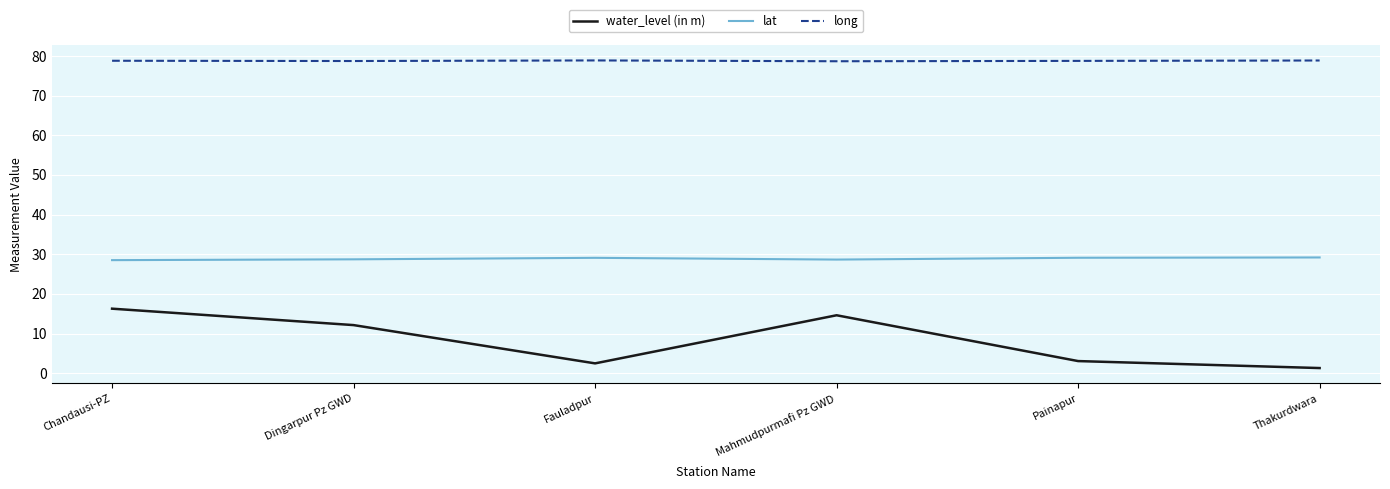

Rank the series by their average value, from lowest to highest.

water_level (in m), lat, long